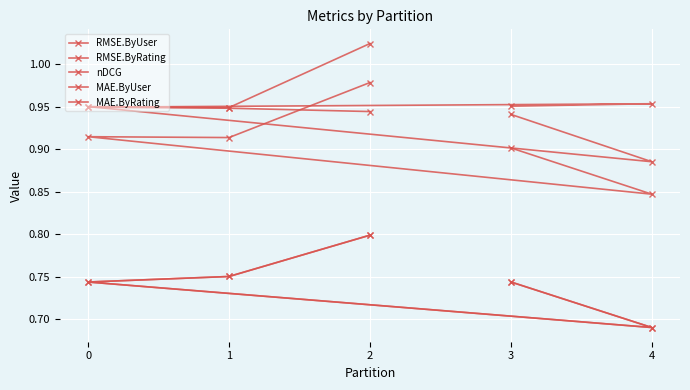

At which label does MAE.ByRating reach its minimum?

4